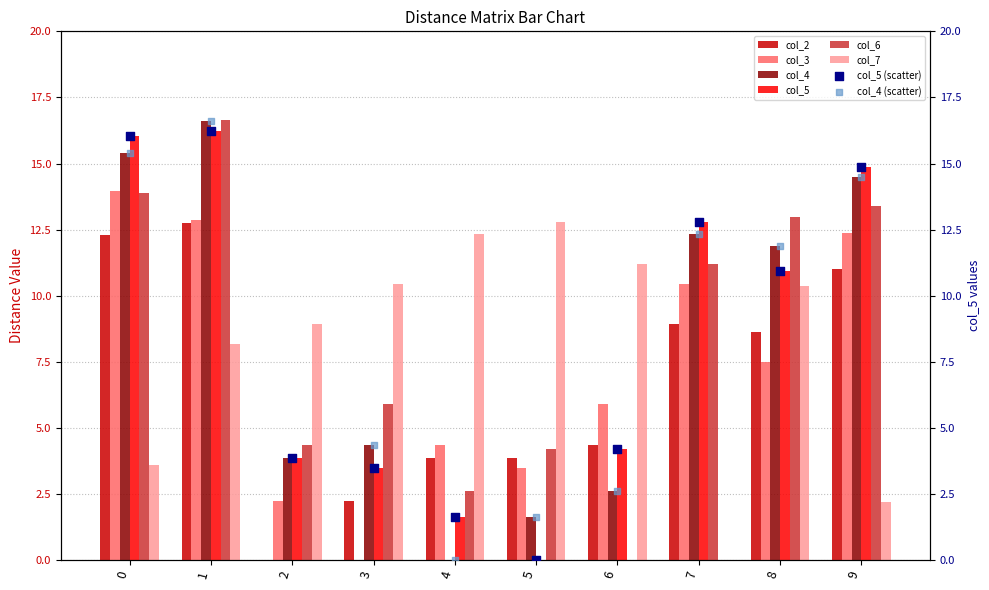

Which series reaches the maximum Y coordinate?

col_6